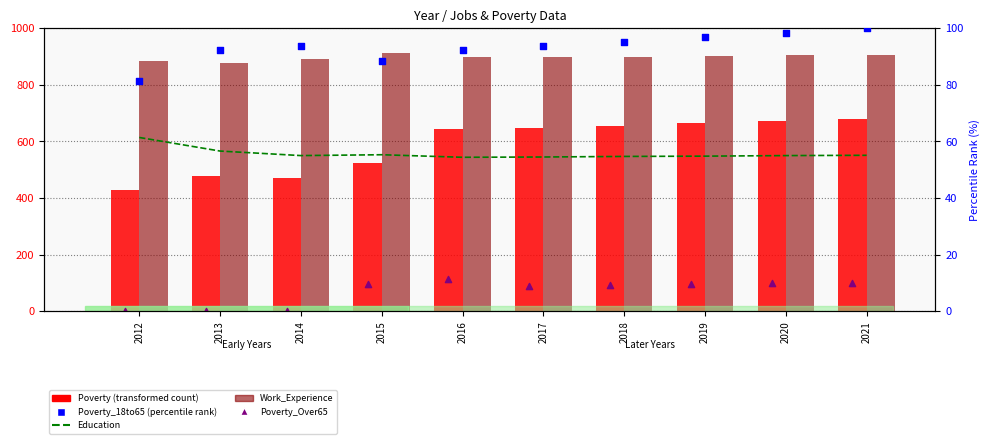

What is the total value across all series at 2018?

2291.3